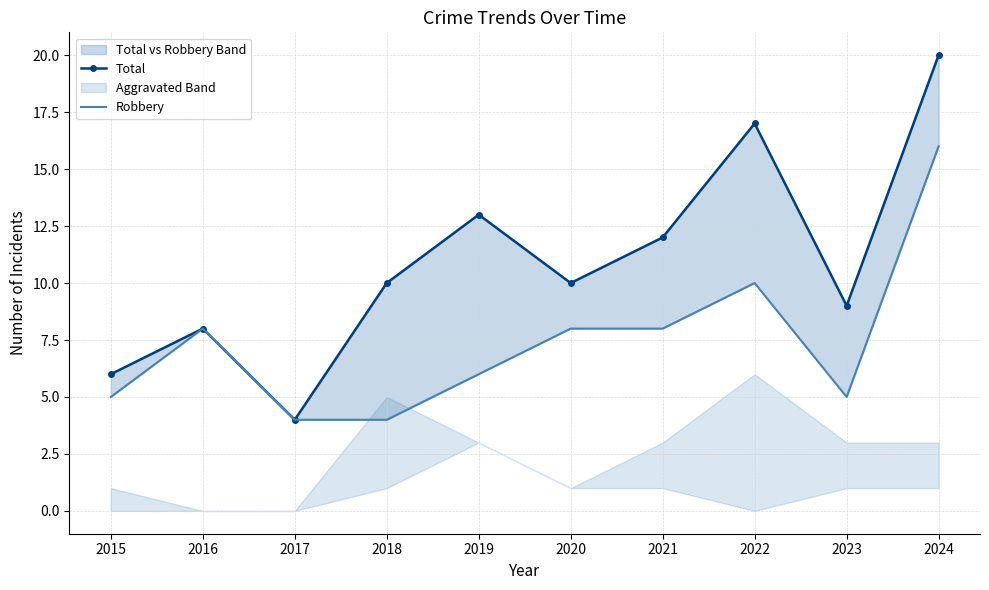

In Total, how many points are lower than both neighbors (excluding endpoints)?

3